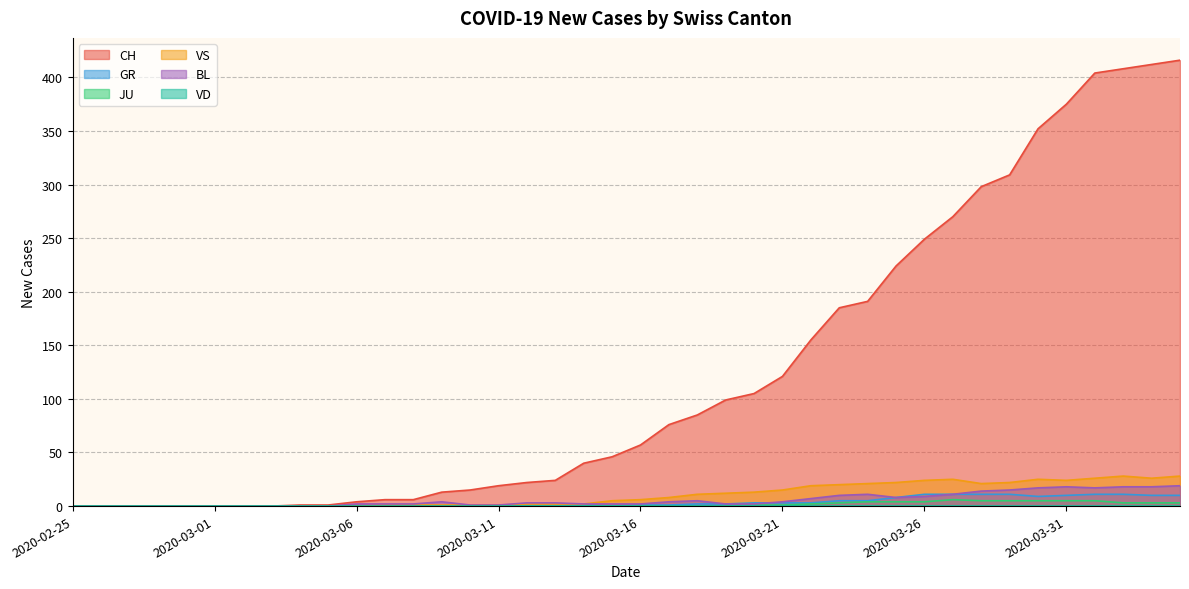

True or false: CH and JU cross at least once.

False